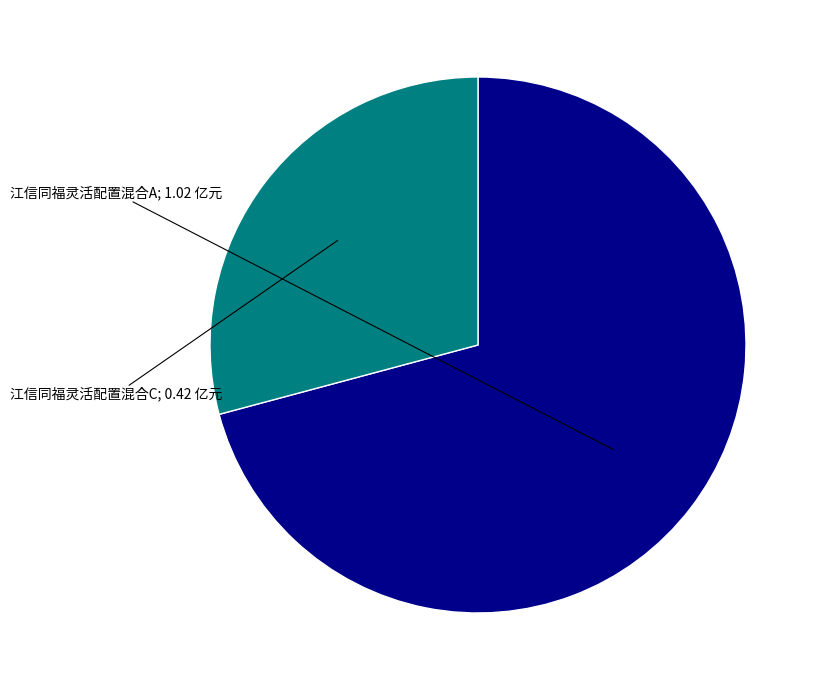

How many slices are in this pie chart?

2